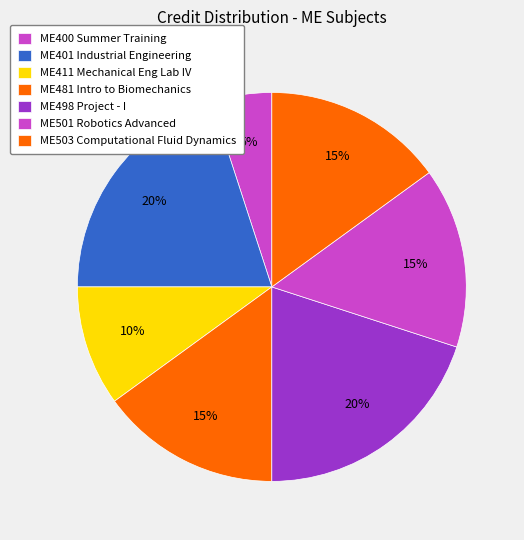

Which slice is the largest?

ME401